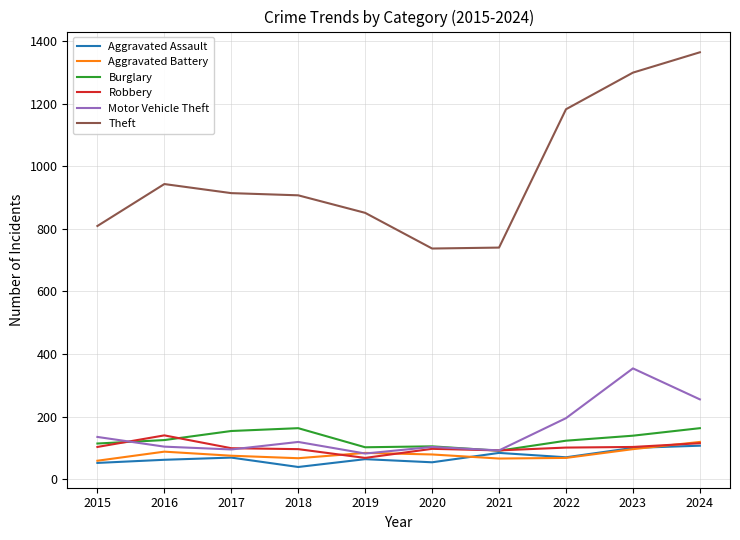

List the series in order of their peak value, highest first.

Theft, Motor Vehicle Theft, Burglary, Robbery, Aggravated Battery, Aggravated Assault